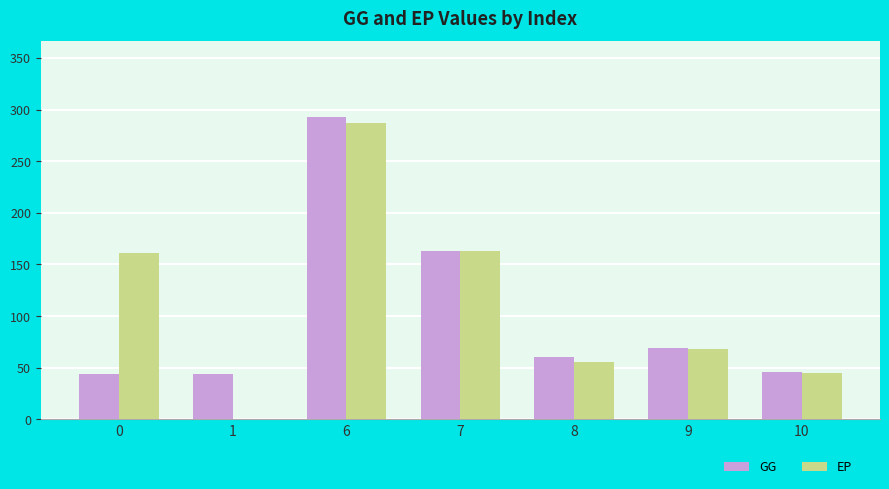

Is it true that EP equals 55.9 at 8?

True